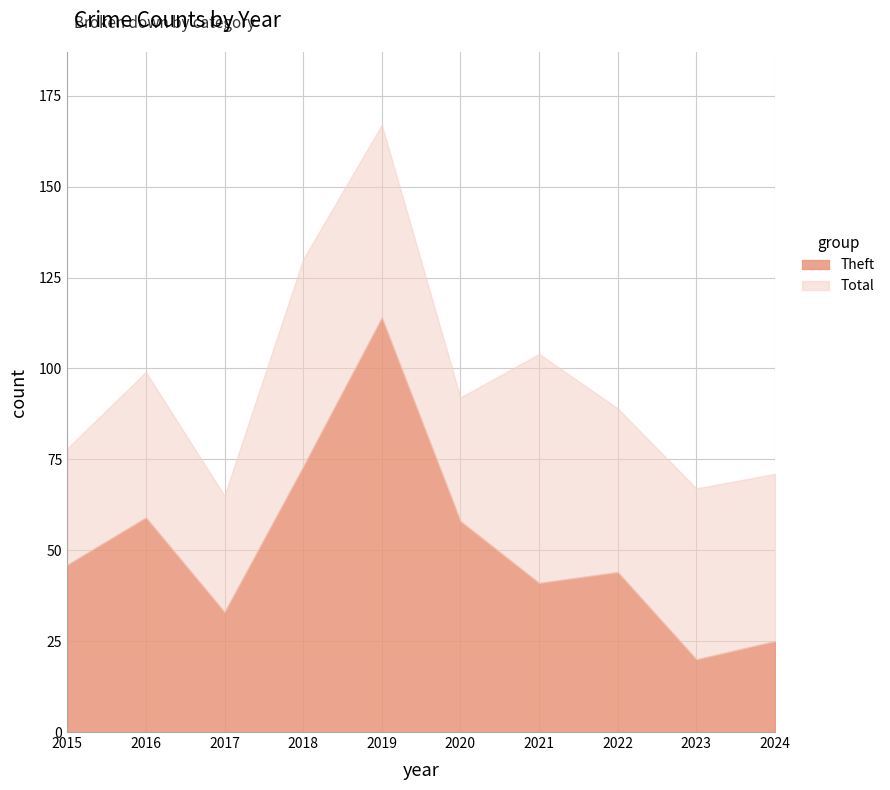

Rank the series at 2015 from lowest to highest value.

Theft, Total